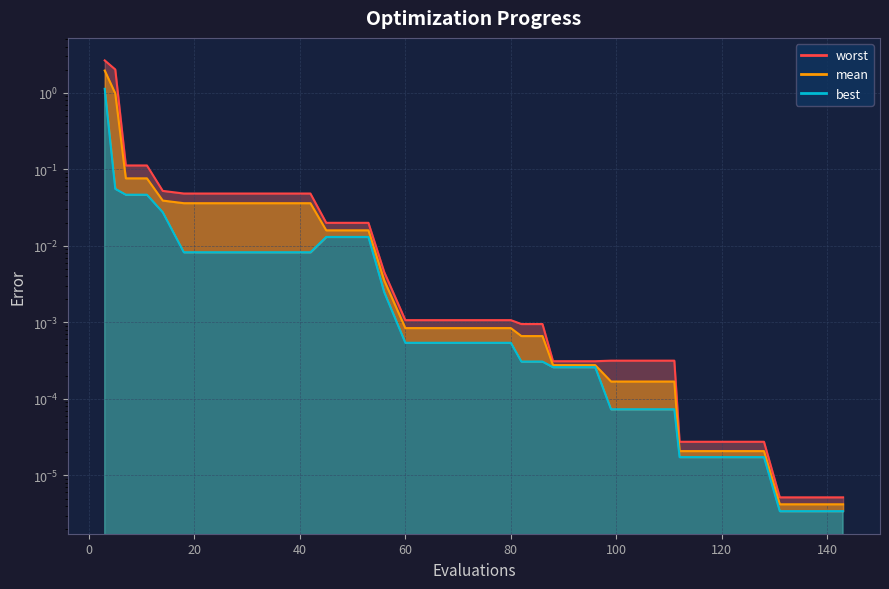

The value of best at 22 is 0.0. True or false?

True